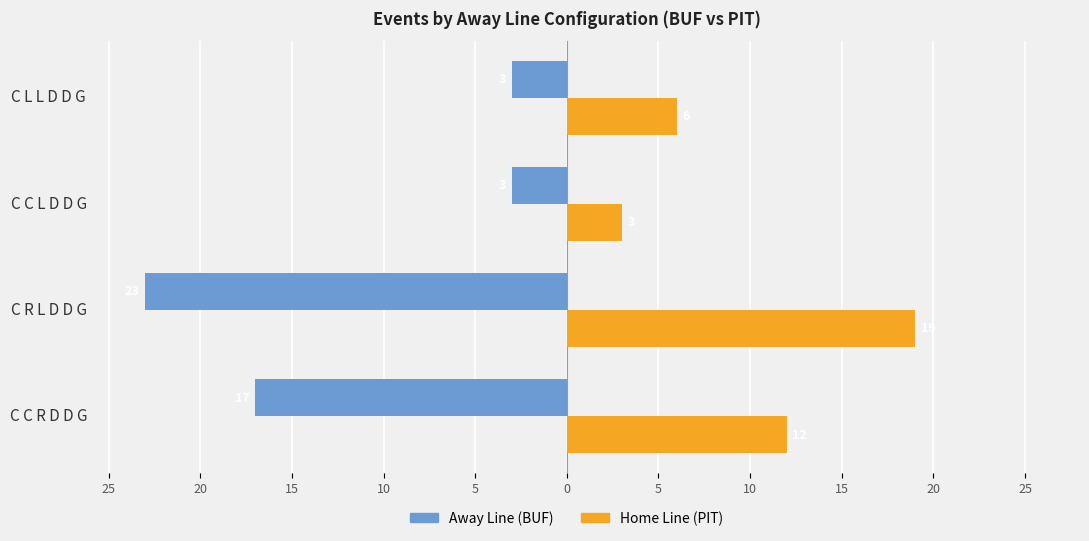

What are all the series names shown in the legend?

Away Line (BUF), Home Line (PIT)